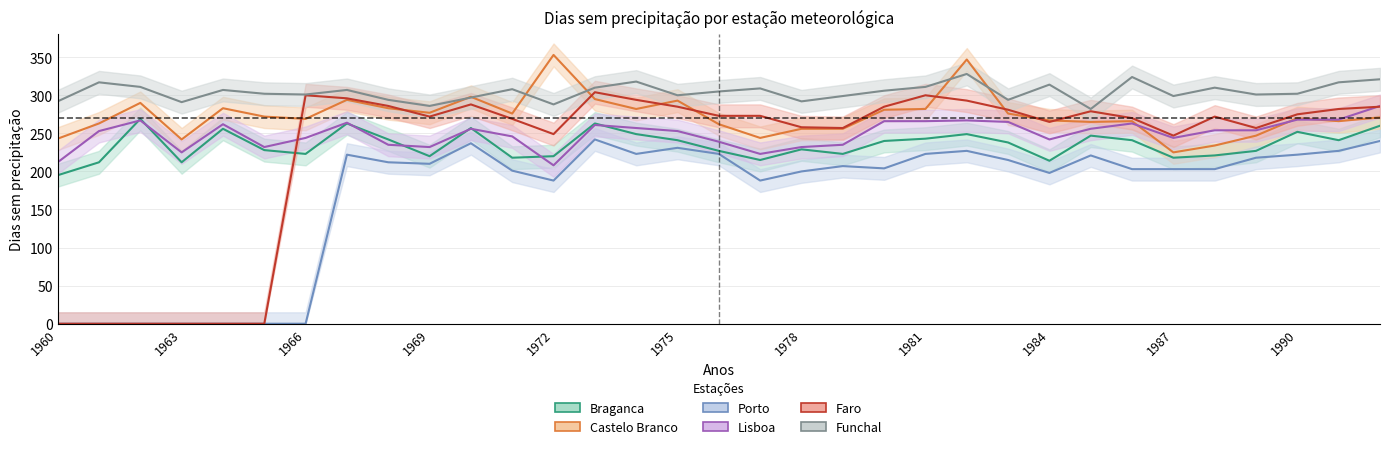

What is the approximate value of Lisboa at 1980, to the nearest 10?

270